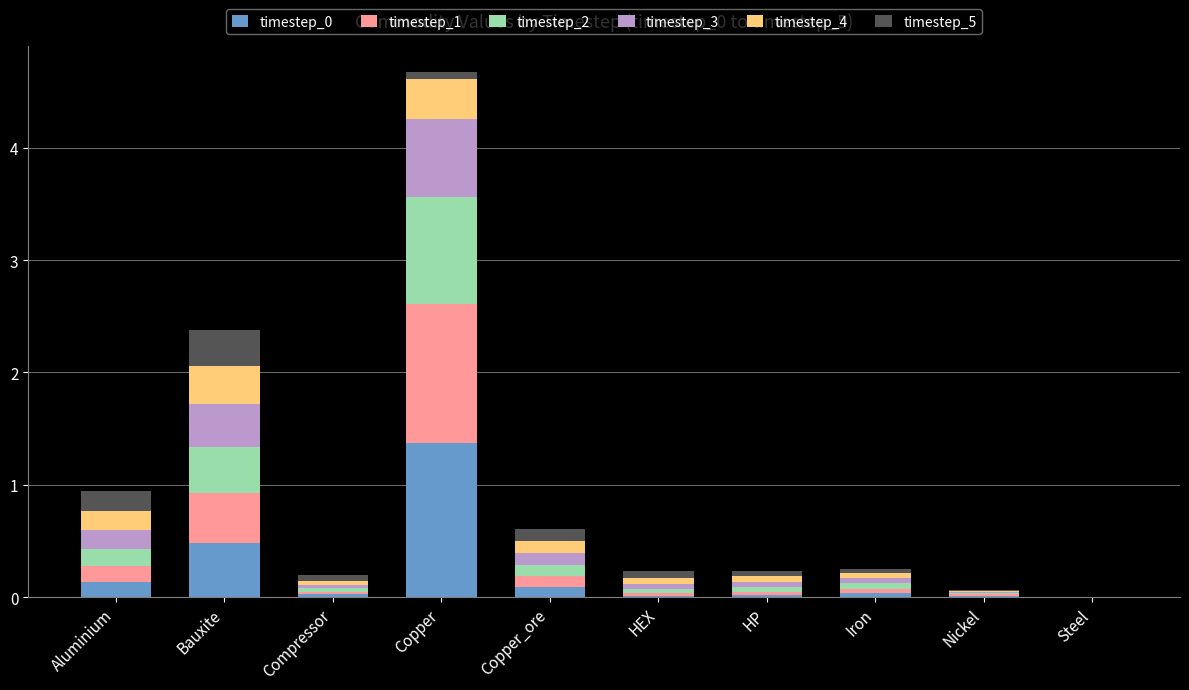

At which category is the sum across all series the highest?

Copper